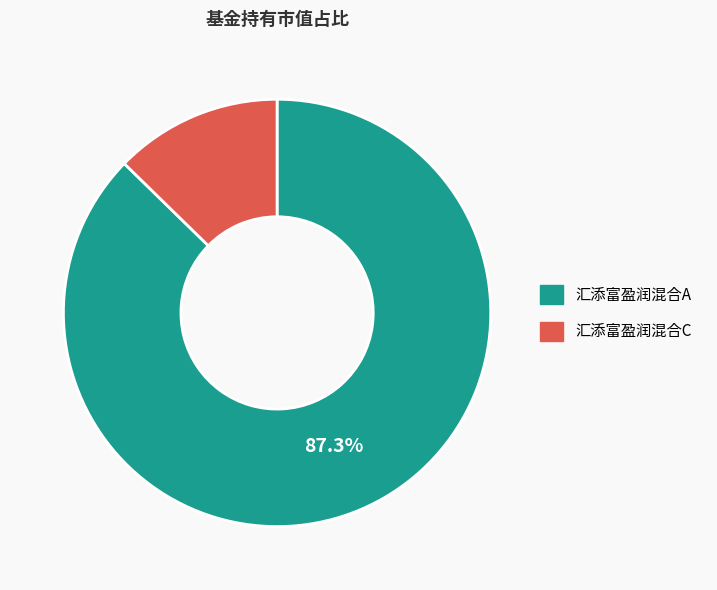

Which has a higher value, 汇添富盈润混合C or 汇添富盈润混合A?

汇添富盈润混合A